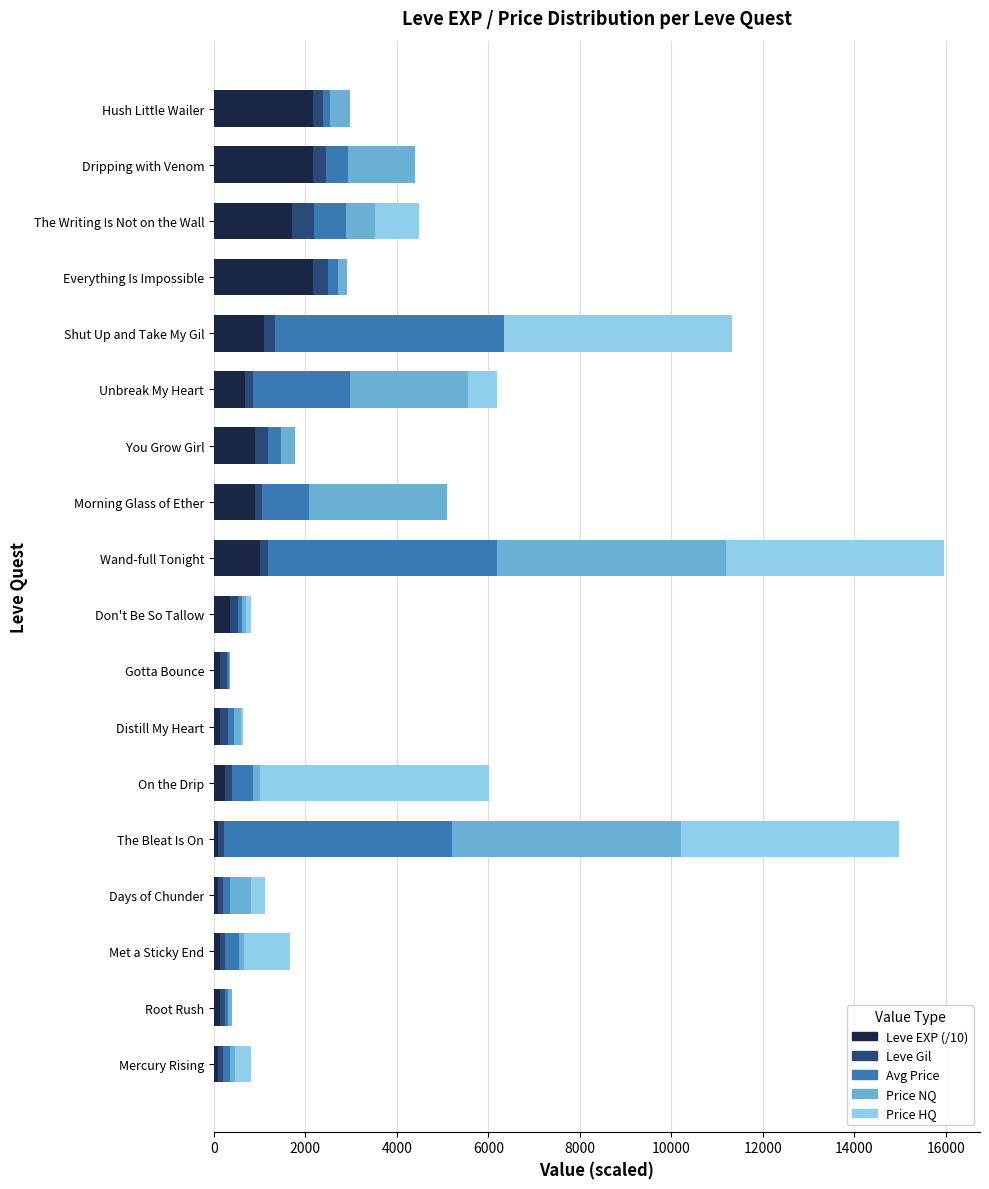

Is it true that Leve EXP (/10) equals 1712 at The Writing Is Not on the Wall?

True